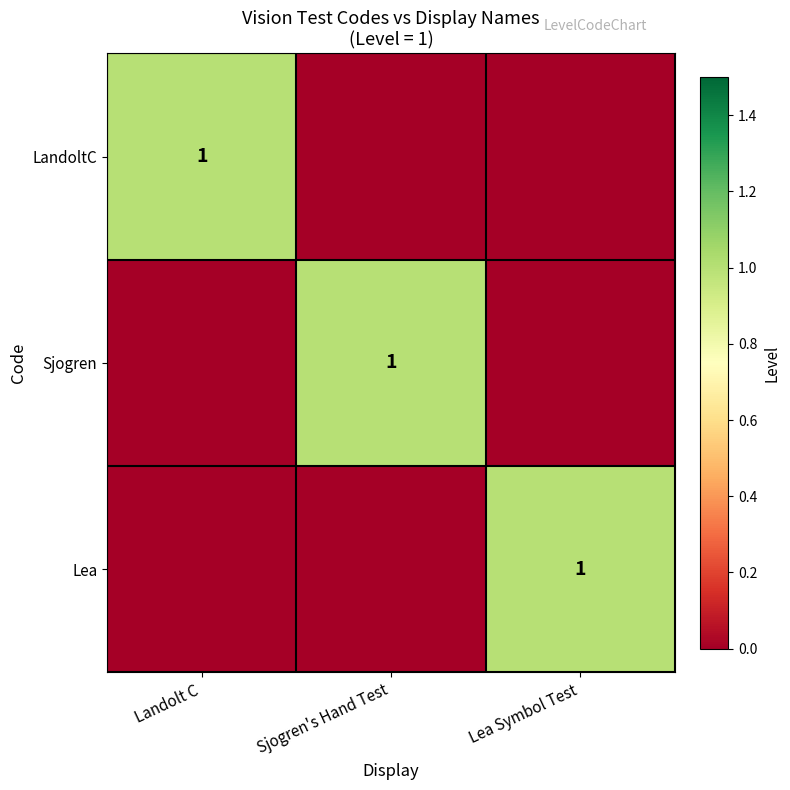

The Sjogren series shows 1 at Sjogren's Hand Test. True or false?

True